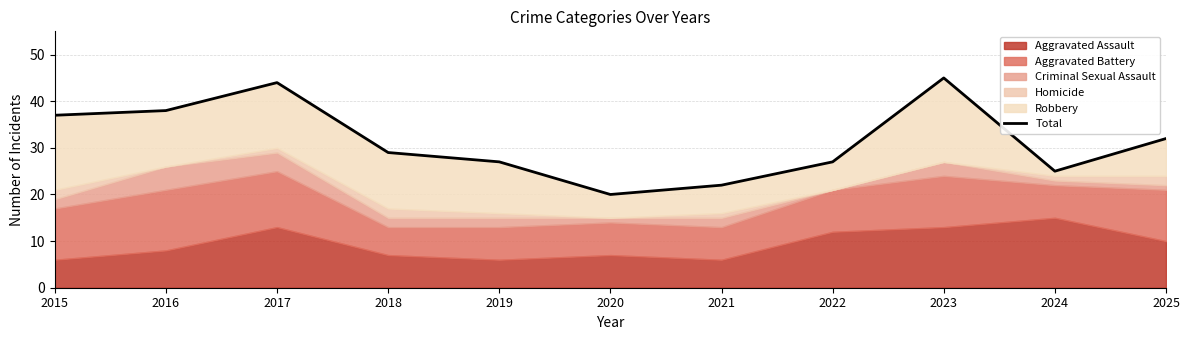

At which category does the chart reach its minimum across all series?

2020